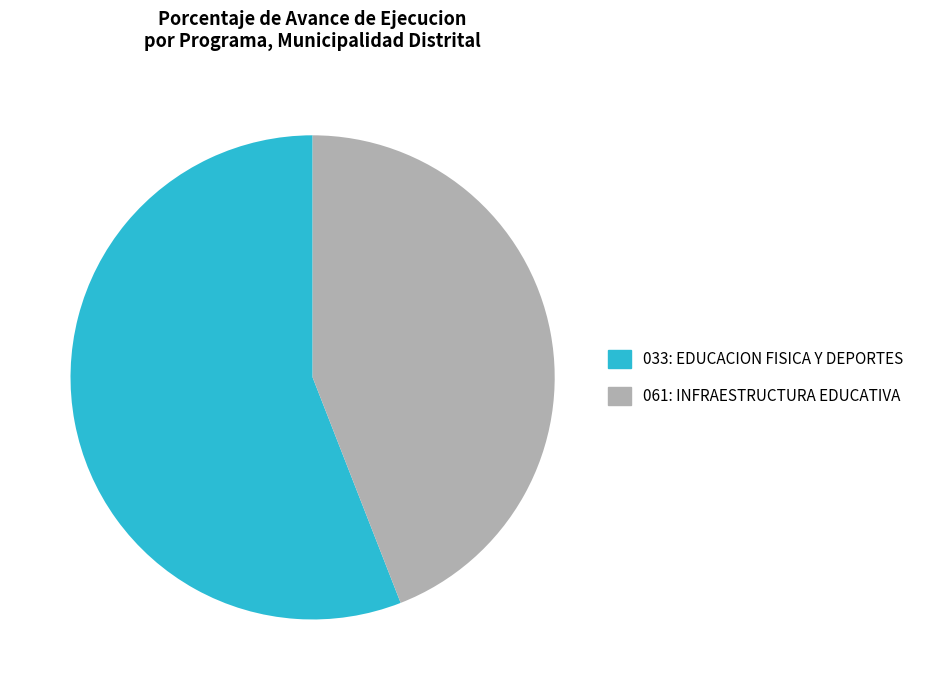

Which slice represents more than half of the pie?

033: EDUCACION FISICA Y DEPORTES